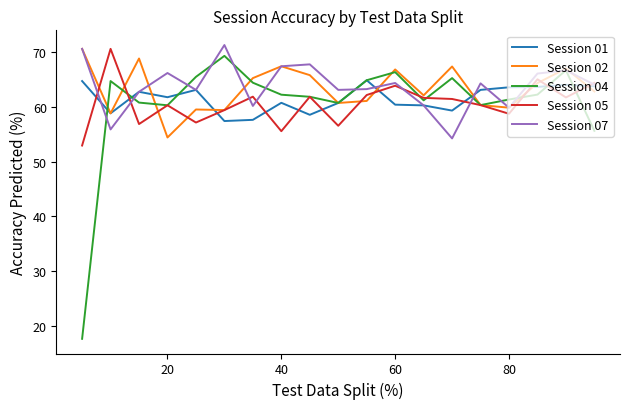

Which series has the largest range (max minus min)?

Session 04